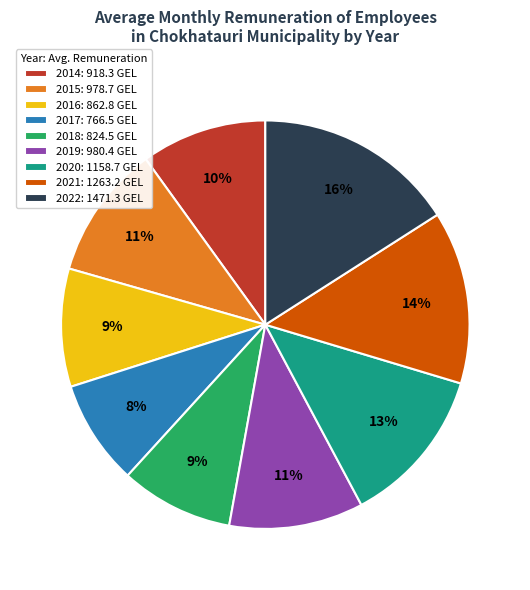

Is 2014 the majority of the pie?

No